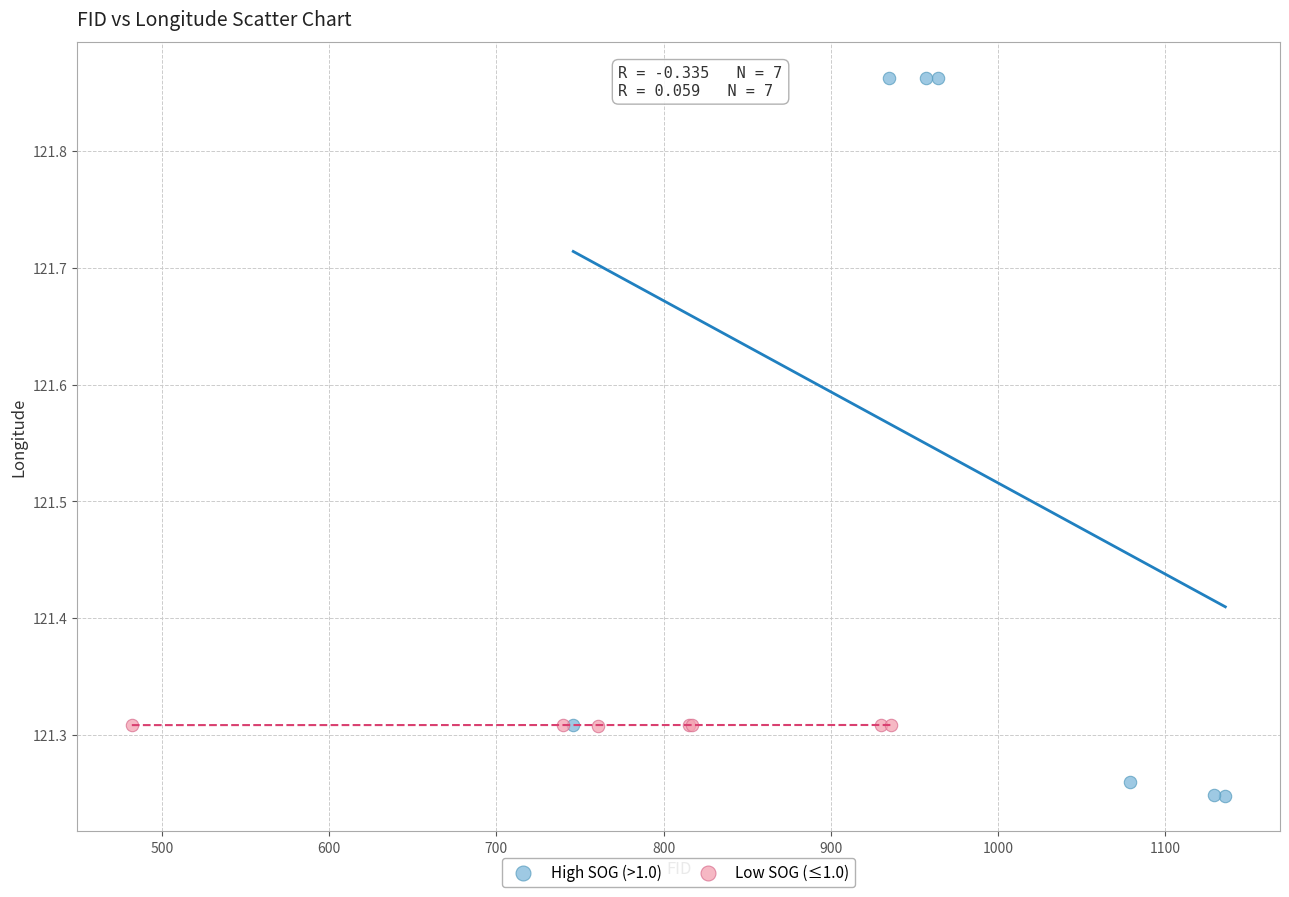

What are all the series names shown in the legend?

High SOG (>1.0), Low SOG (≤1.0)